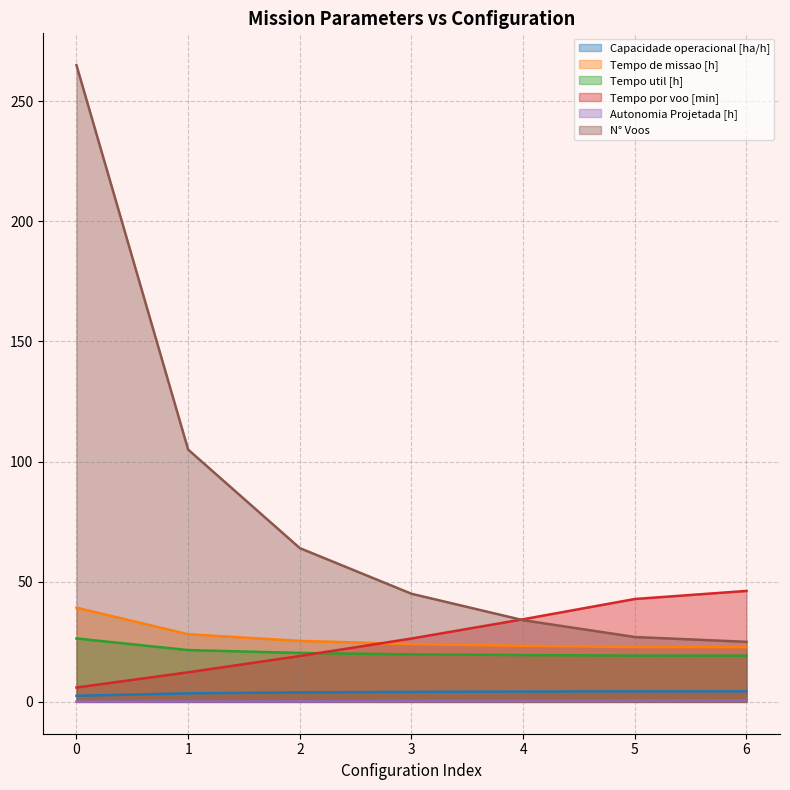

How many intersections are there between Tempo de missao [h] and Tempo por voo [min]?

1